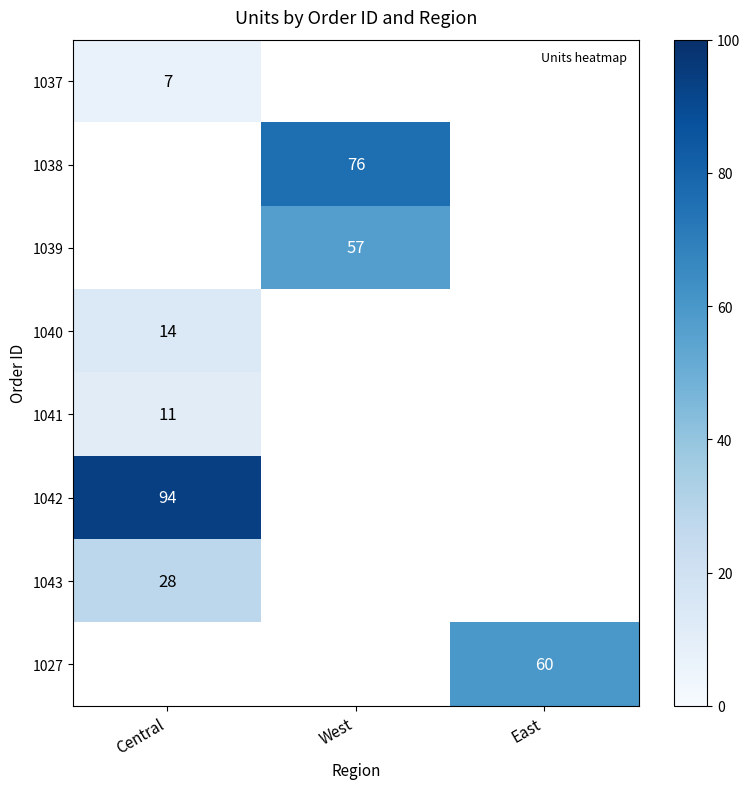

What is the difference between the highest and lowest values at Central?

87.0